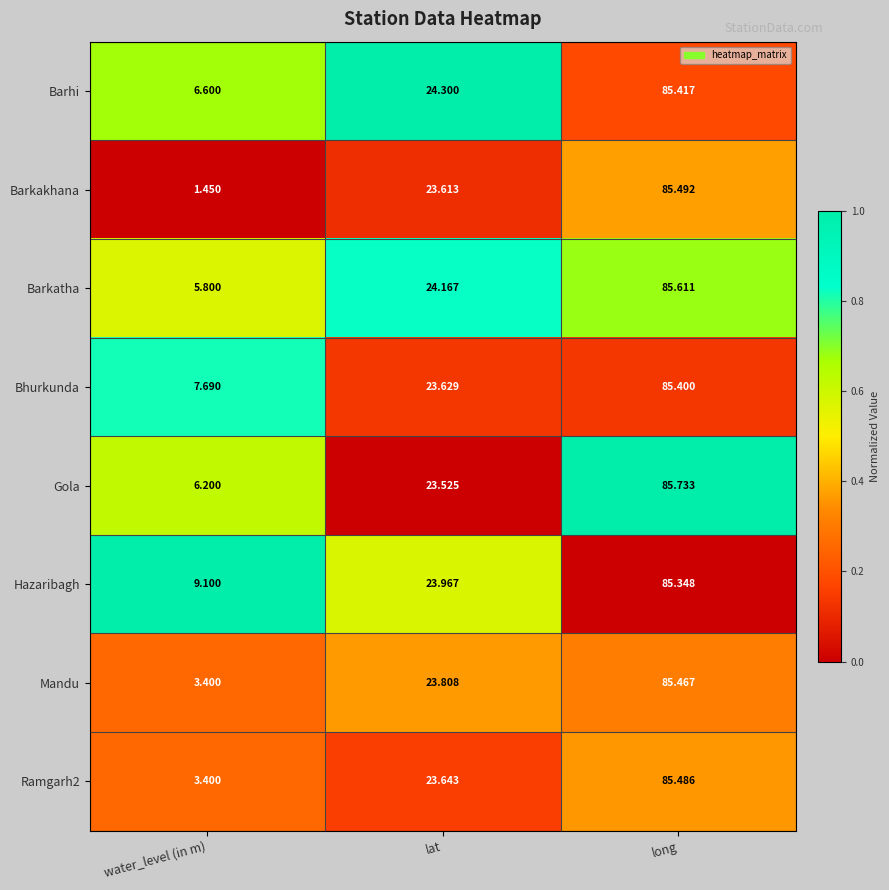

Count the number of categories in the chart.

3